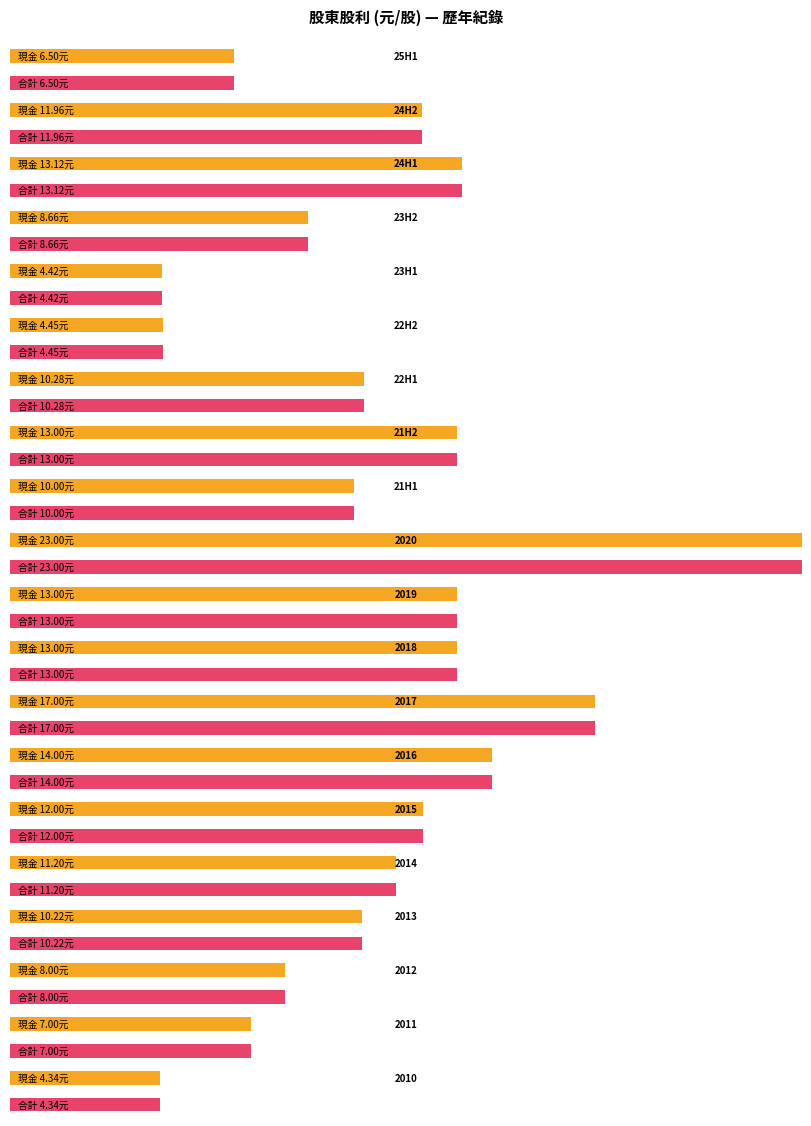

Is the value of 股利合計 at 2017 greater than the value of 股票股利 at 23H1?

Yes